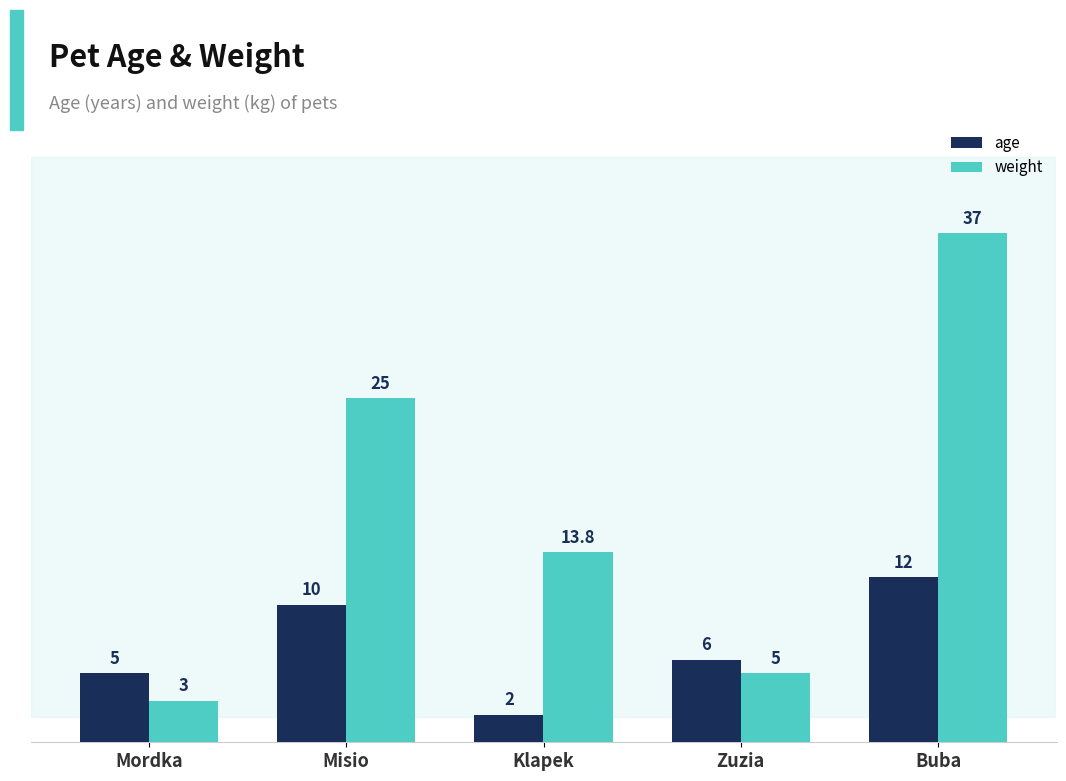

What is the difference between the maximum and minimum values in the age series?

10.0